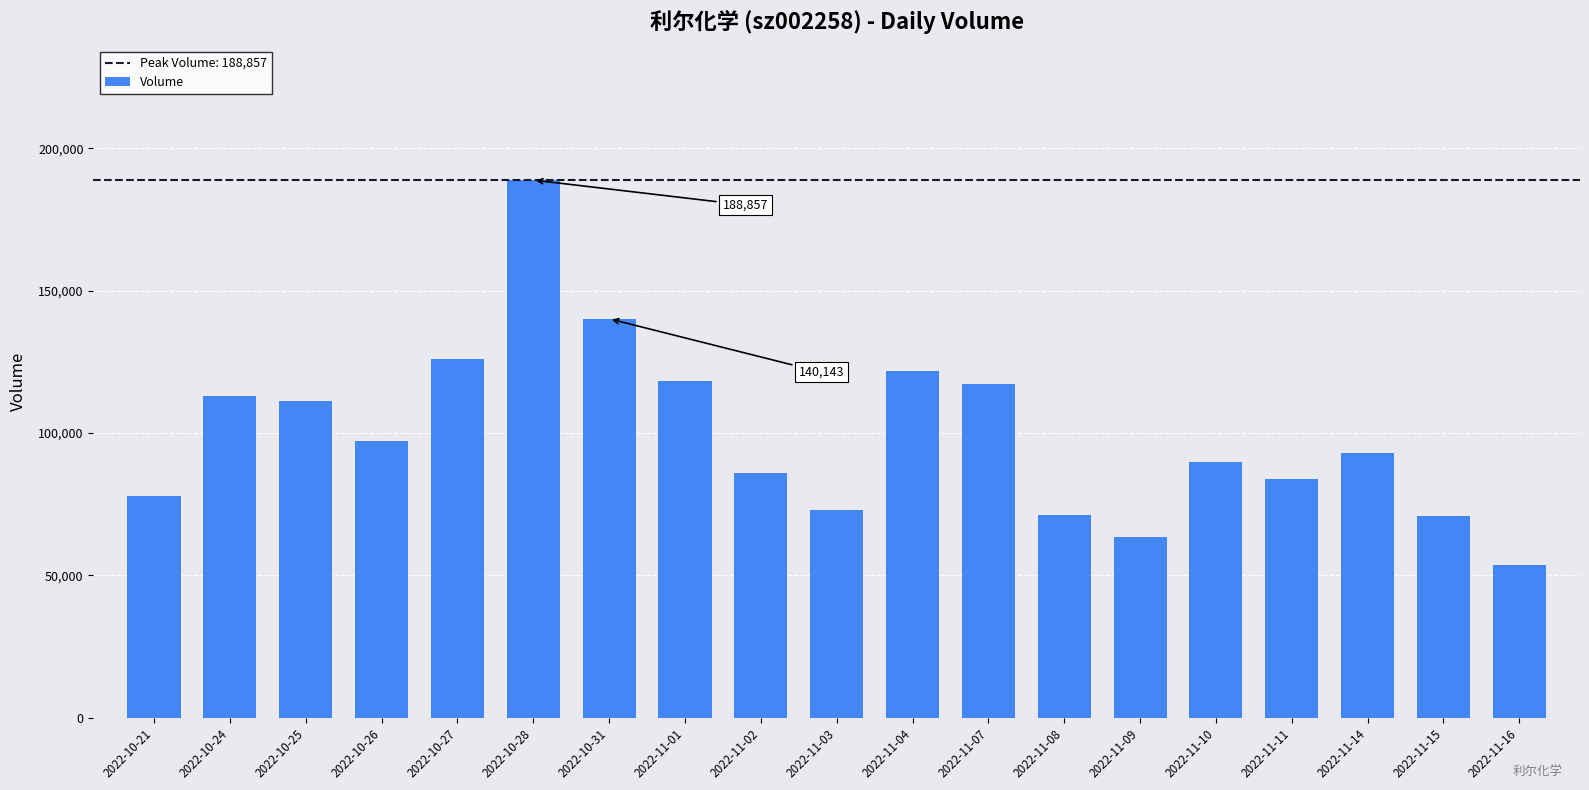

Read the value at 2022-10-26, to the nearest 100.

97300